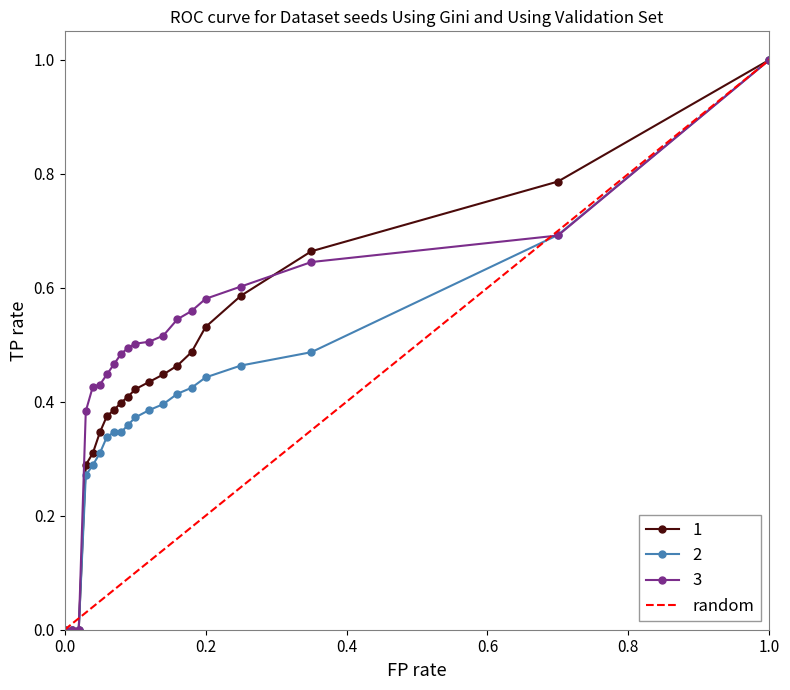

Which category has the highest value in the random series?

1.0